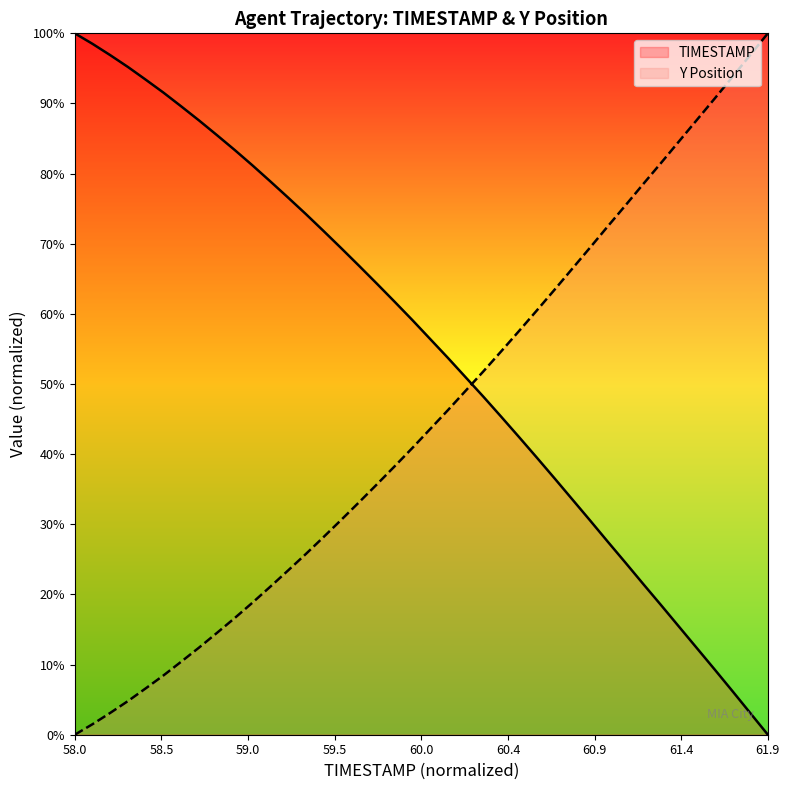

Between 39 and 60.9, which is larger?

60.9